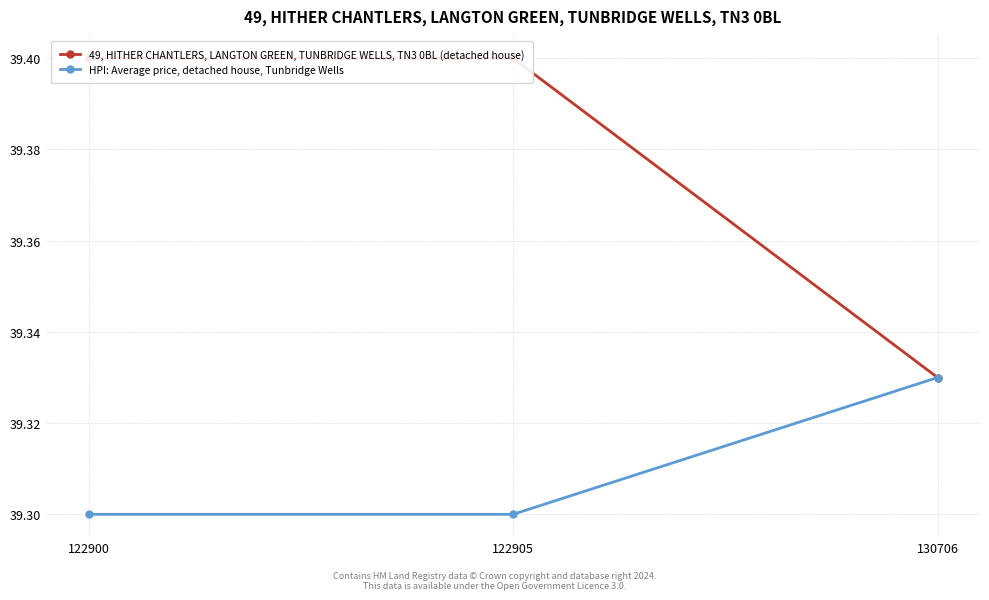

Does the chart display data point markers on the line(s)?

Yes